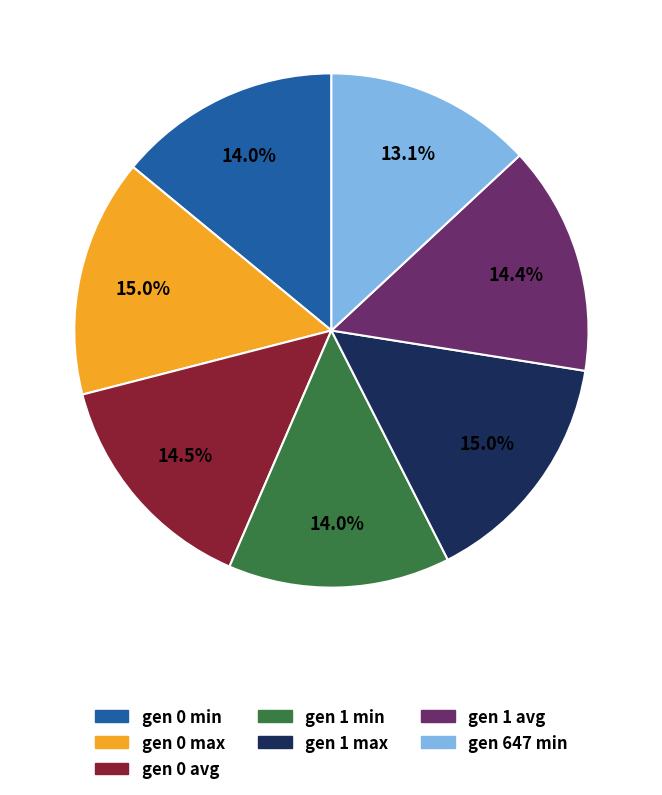

Is there any slice that represents more than half of the pie?

No